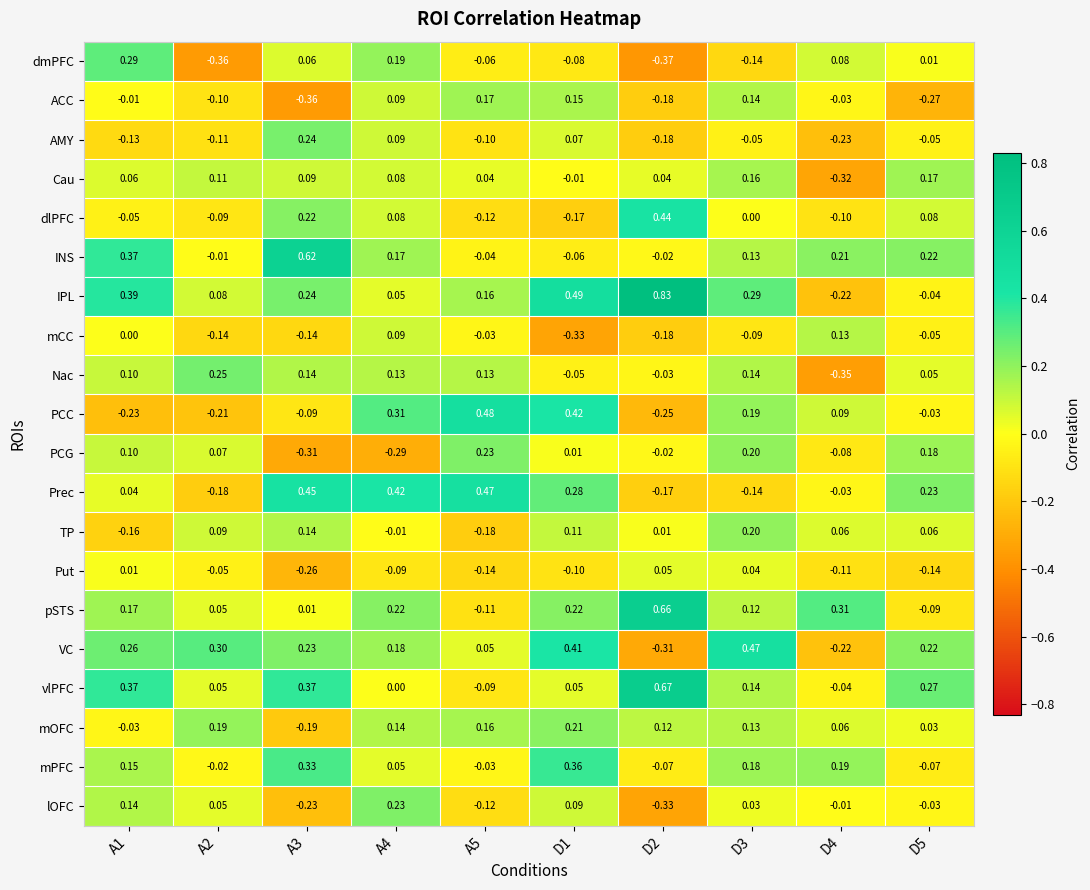

Is the value of Put at D2 greater than the value of Prec at D2?

Yes